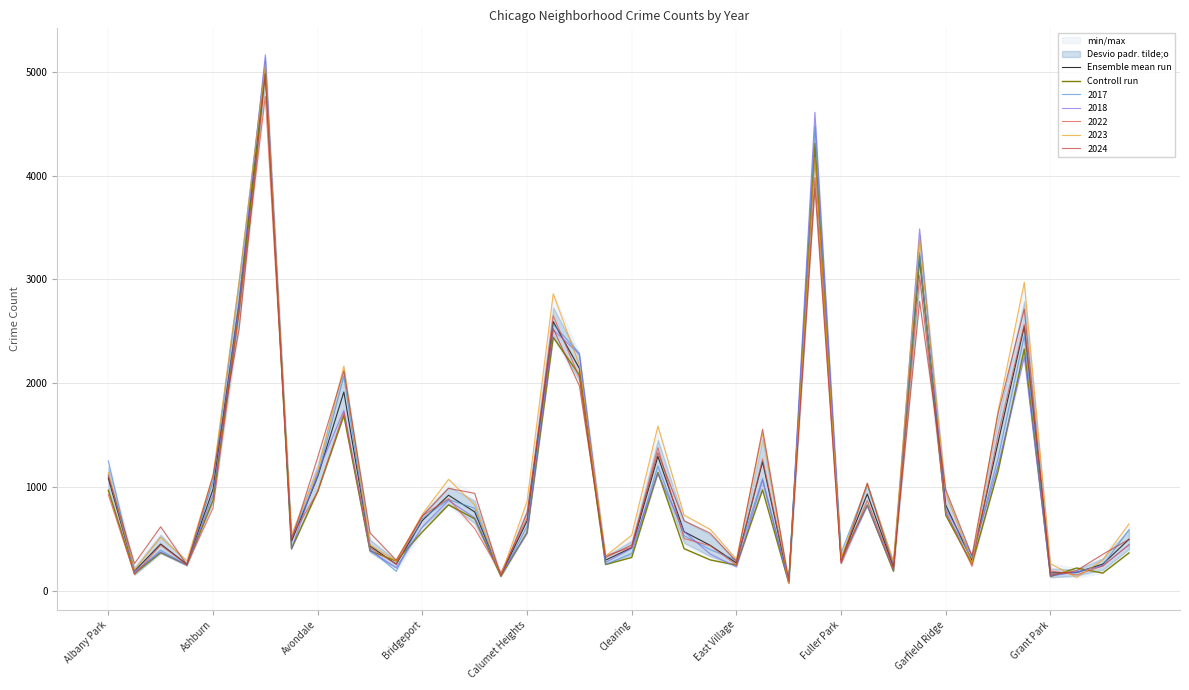

The 2022 series shows 268.0 at Garfield Ridge. True or false?

False